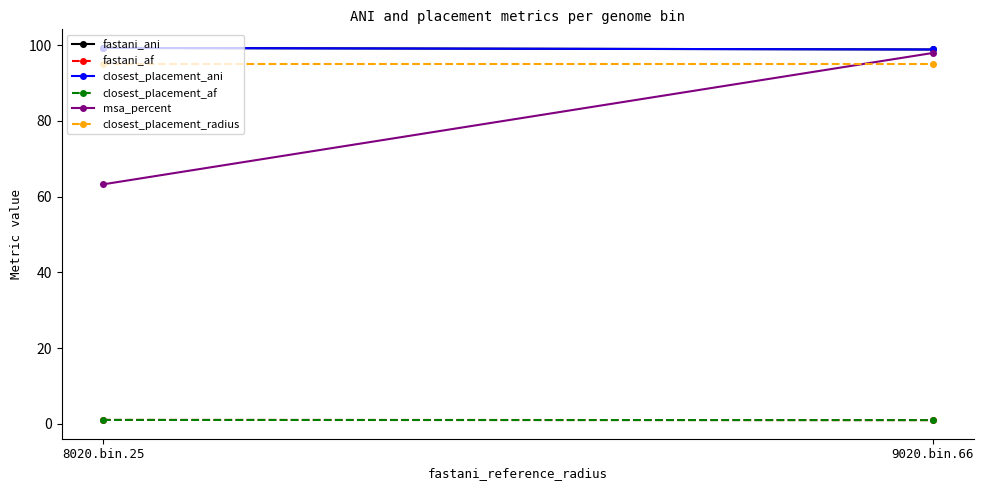

What is the sum of all fastani_ani values?

198.2